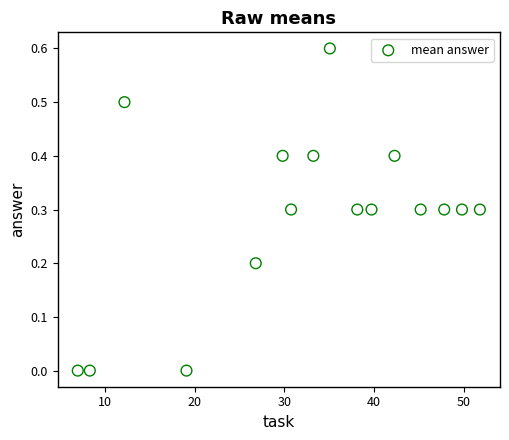

What is the range of Y values (max minus min)?

0.6